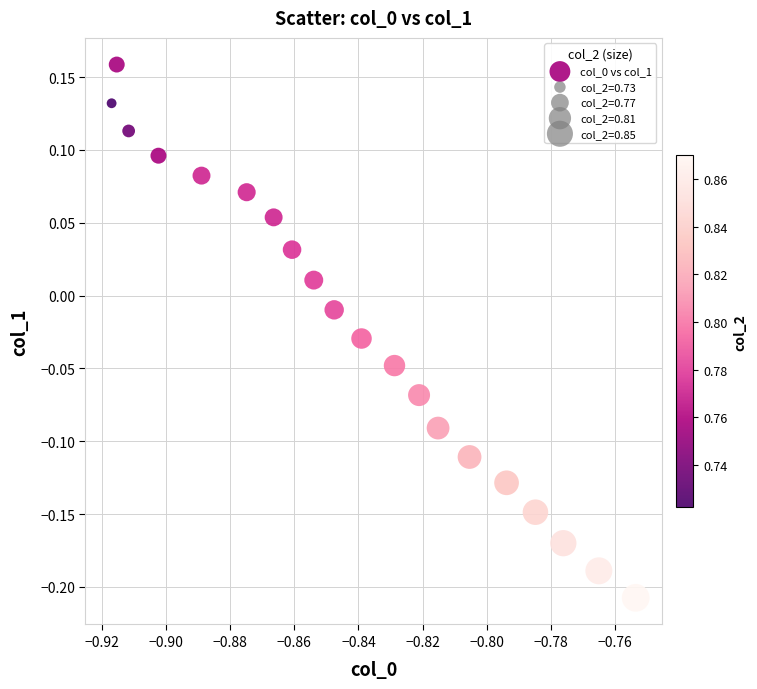

How many points are shown in the scatter plot?

20